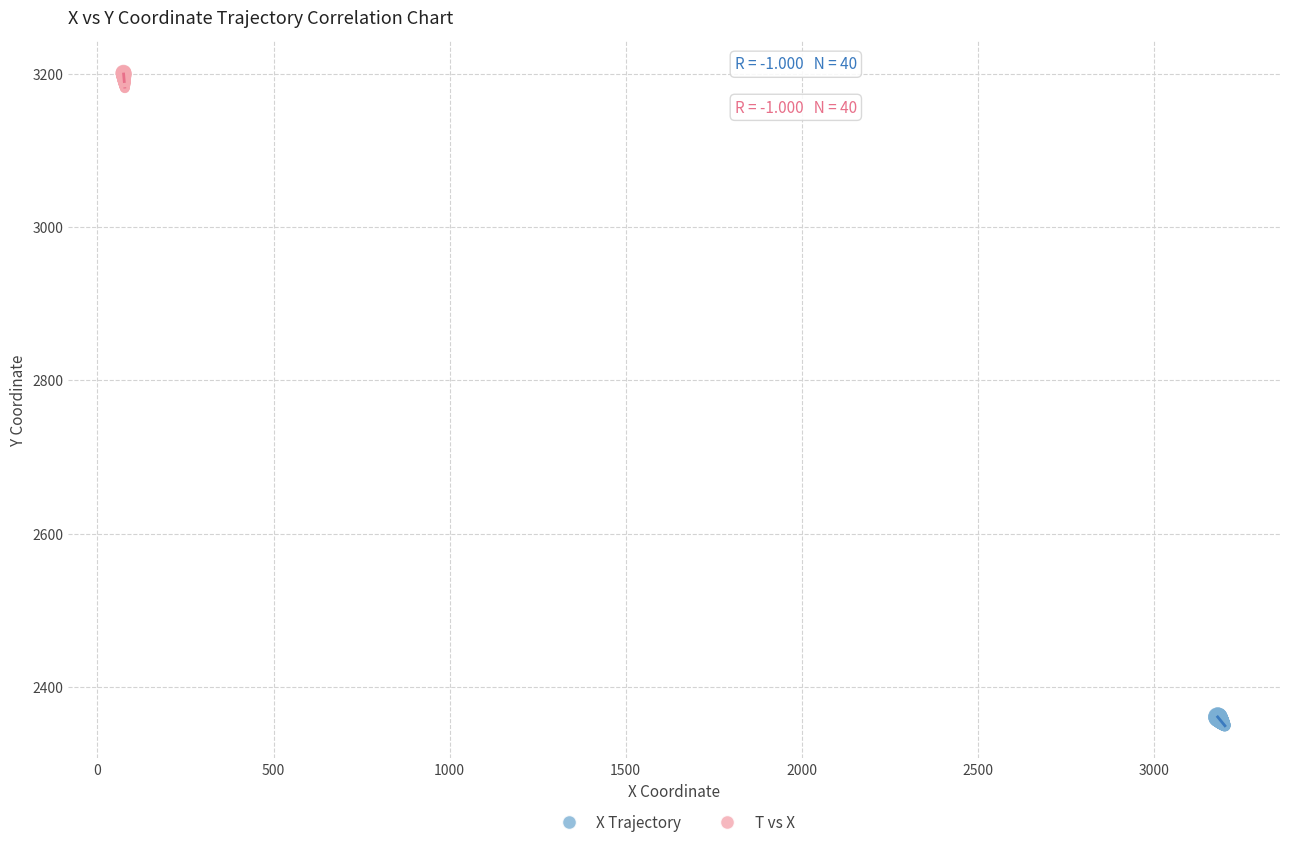

Which series reaches the maximum Y coordinate?

T vs X